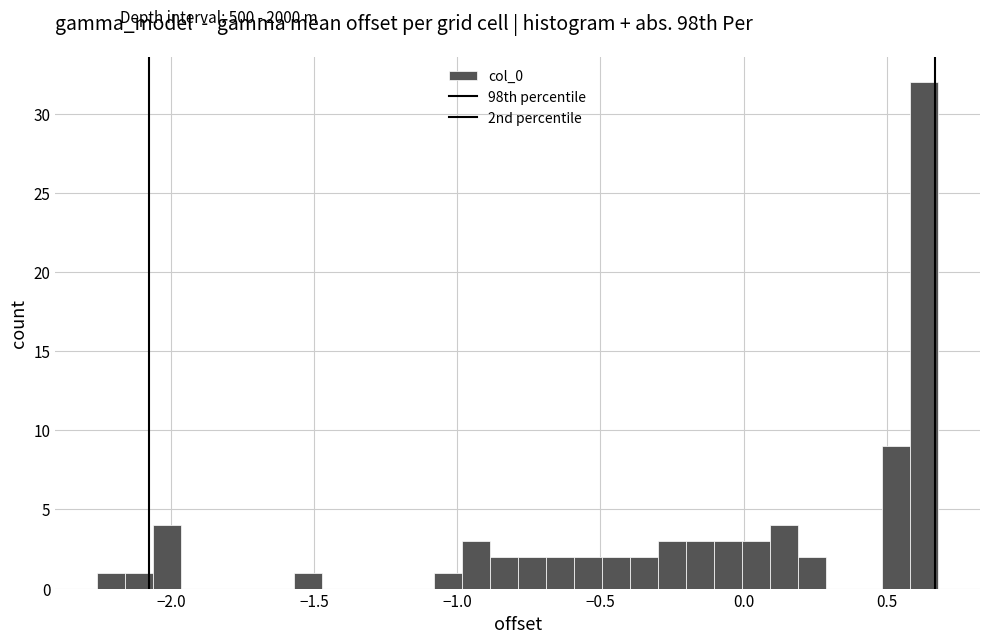

Read against the x-axis, roughly where is the centre of the tallest bar?

0.65